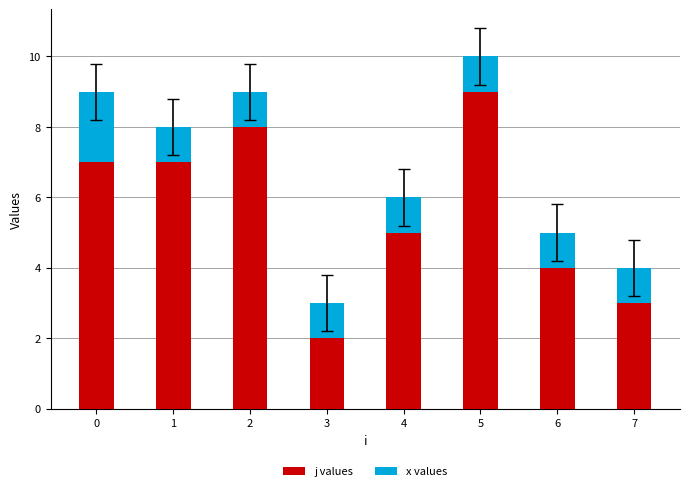

Reading left to right, list the values for the j values series.

7	7	8	2	5	9	4	3